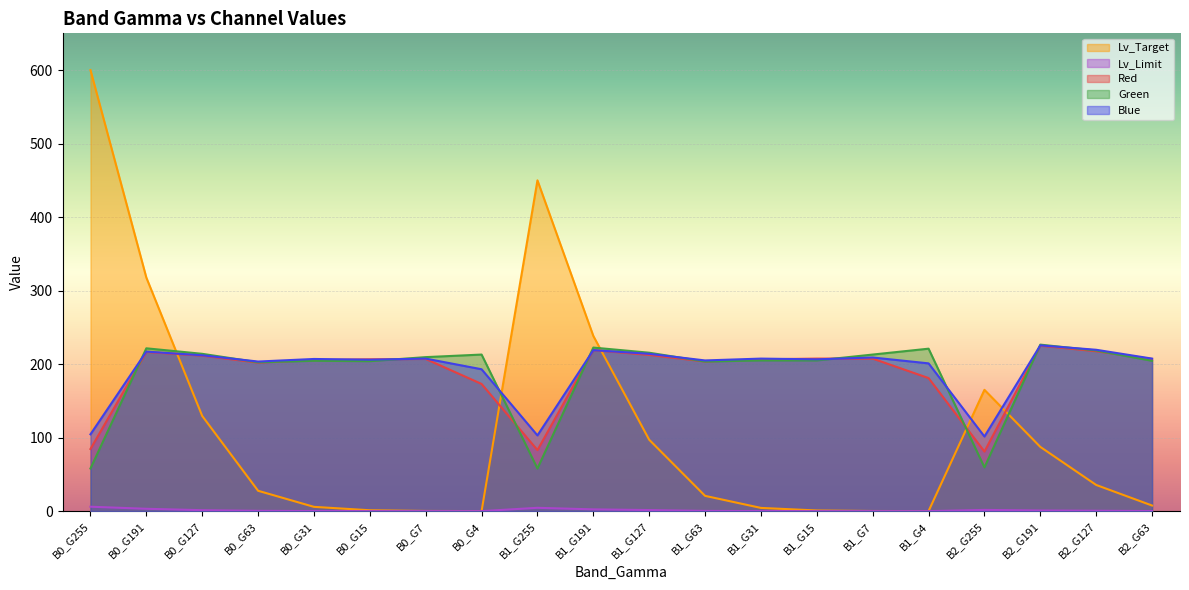

True or false: Lv_Limit and Red intersect in this chart.

False